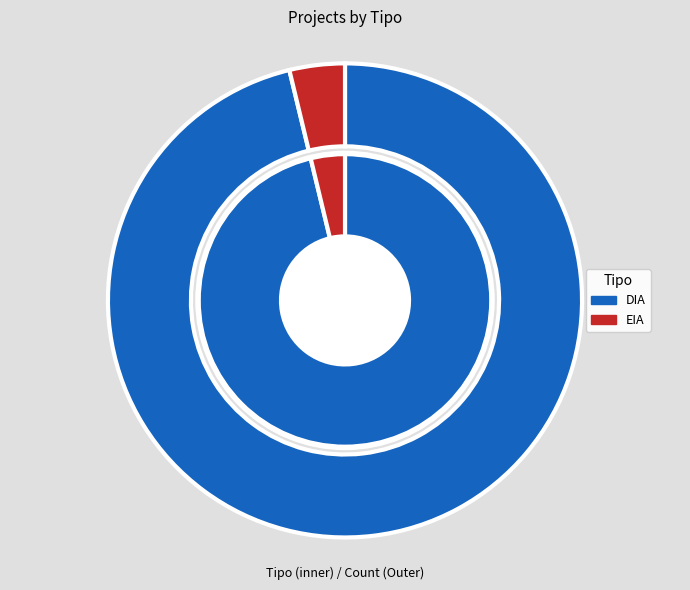

To the nearest percent, what is the difference between the largest and smallest slice percentages?

92%